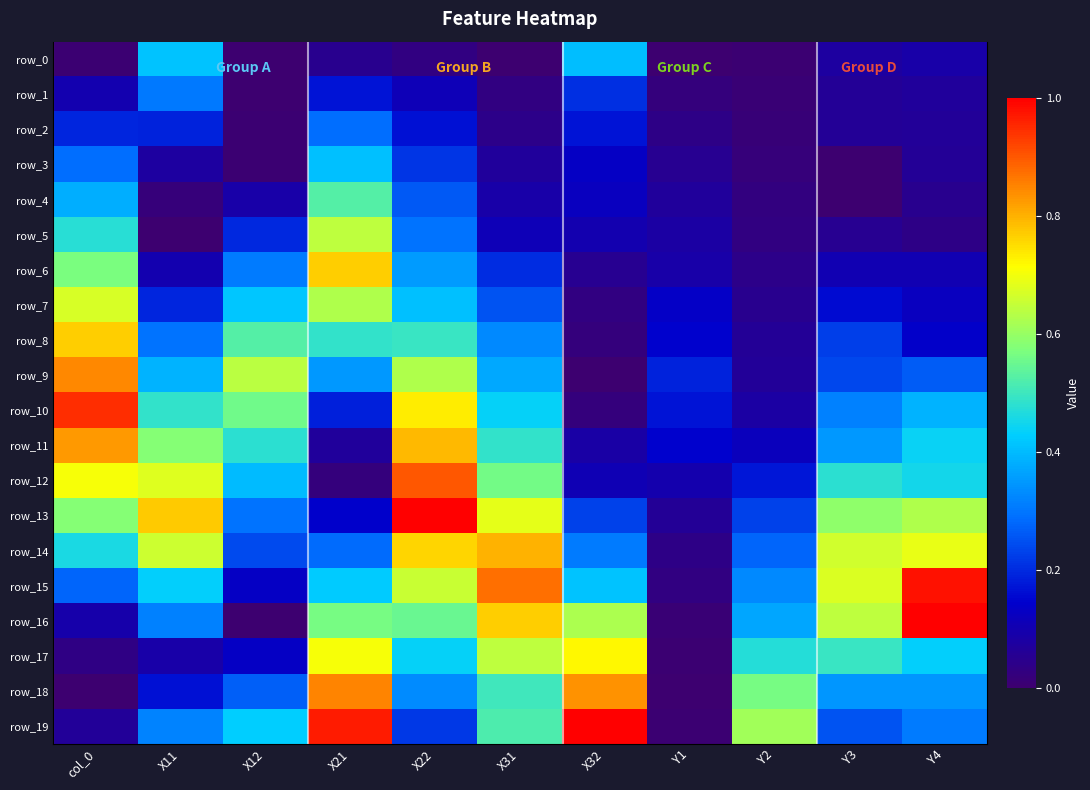

True or false: row_2 has a value of 0.2 at X22.

False